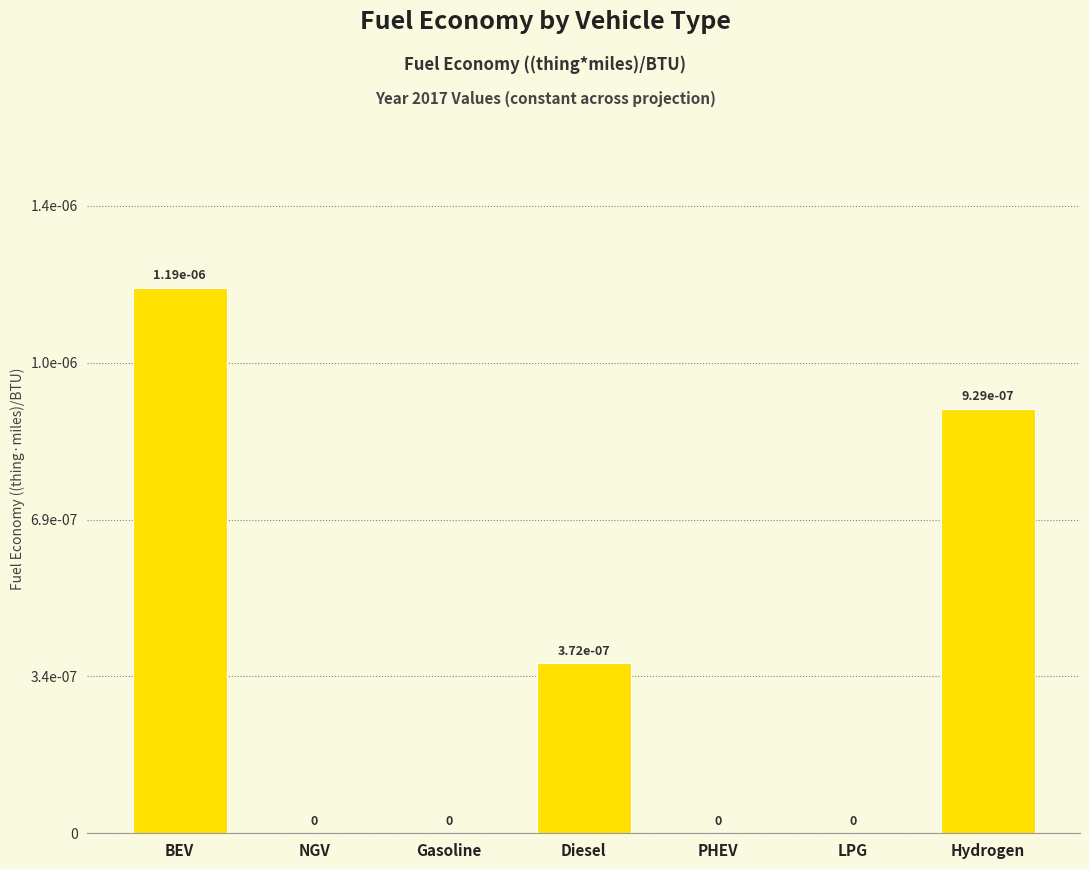

How many values are between 0 and 1?

7